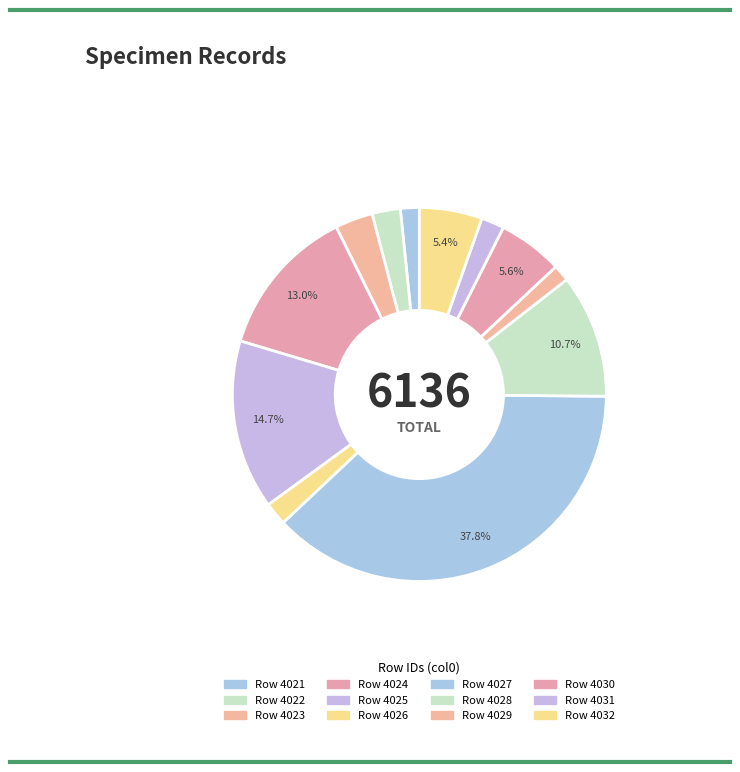

Is there a majority slice in this chart?

No